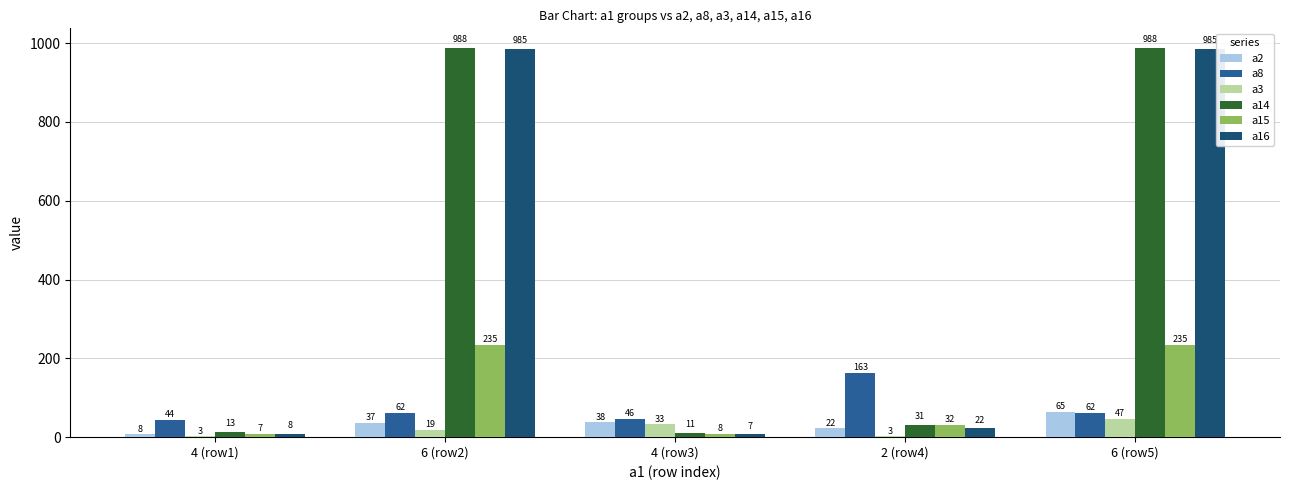

Is it true that a14 equals 11 at 4 (row3)?

True